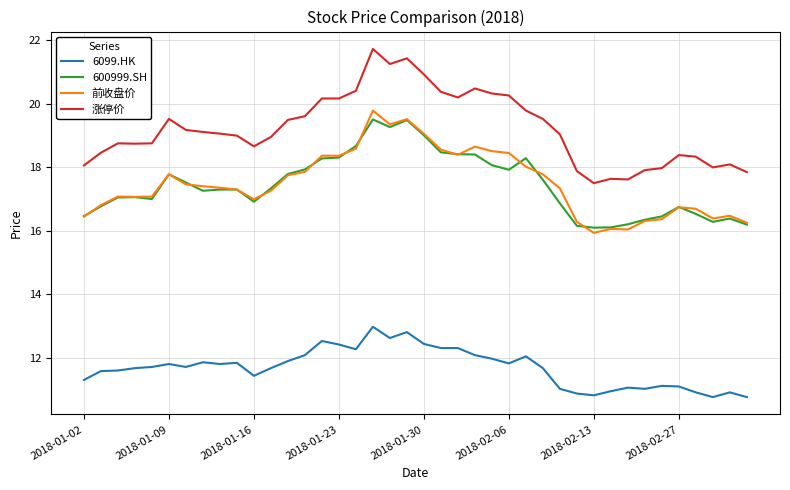

What is the highest value of the 6099.HK series?

13.0